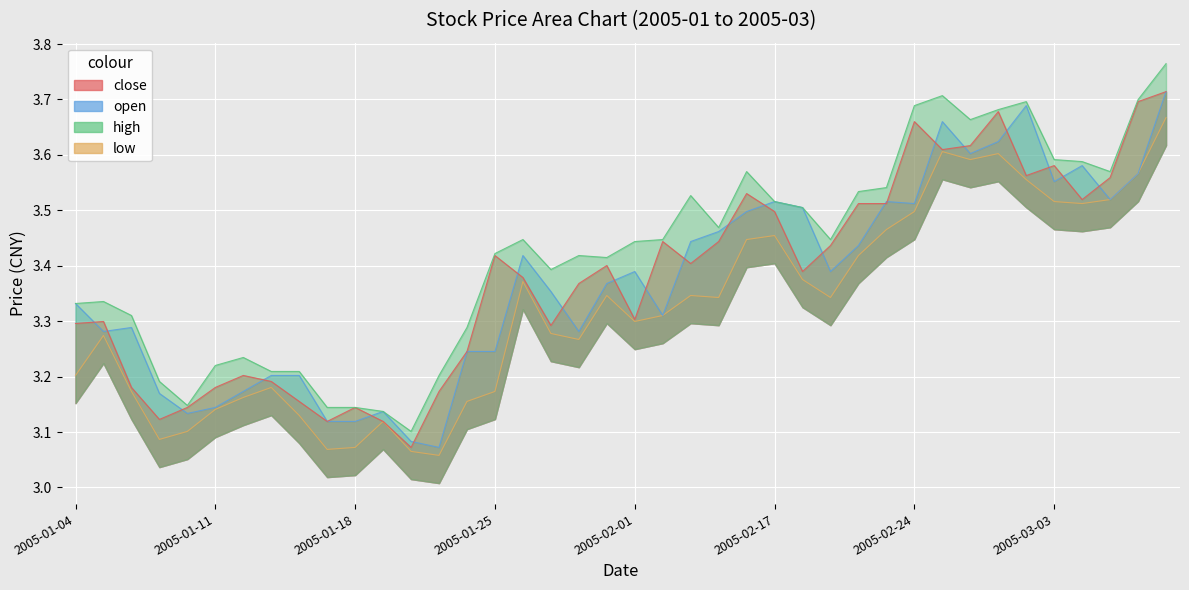

List the series in order of their peak value, highest first.

high, close, open, low